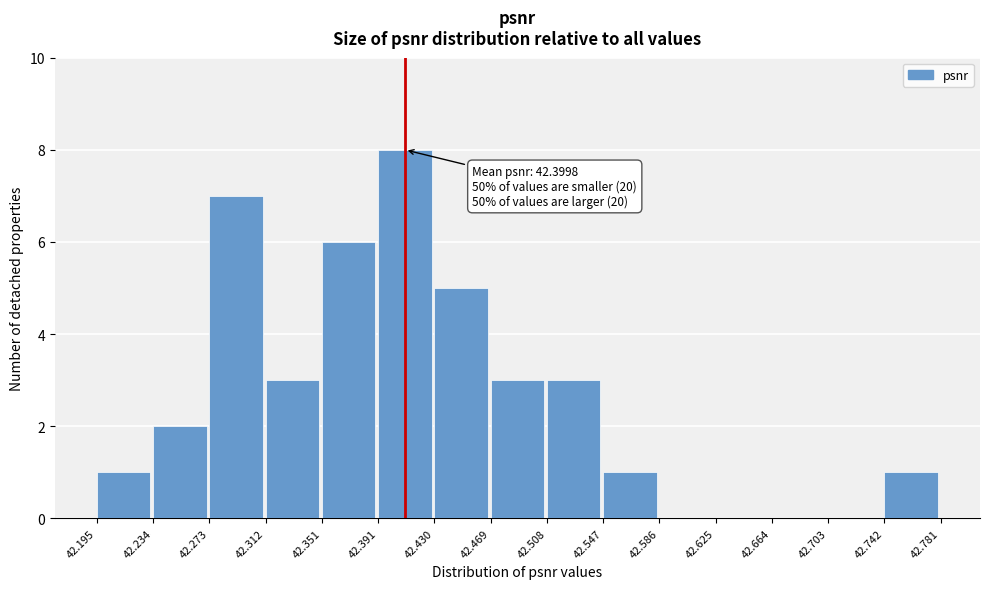

Over which range of the x-axis is the bar tallest?

42.391 to 42.430